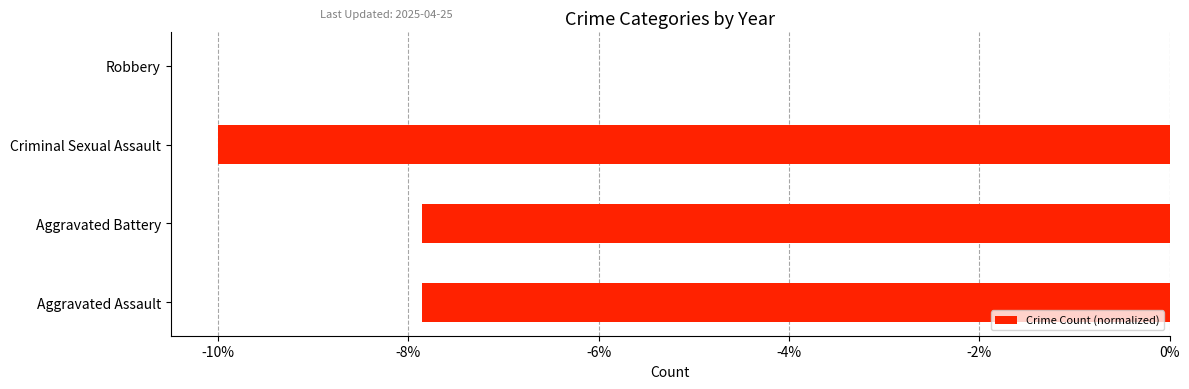

Which has a higher value, Aggravated Battery or Robbery?

Robbery